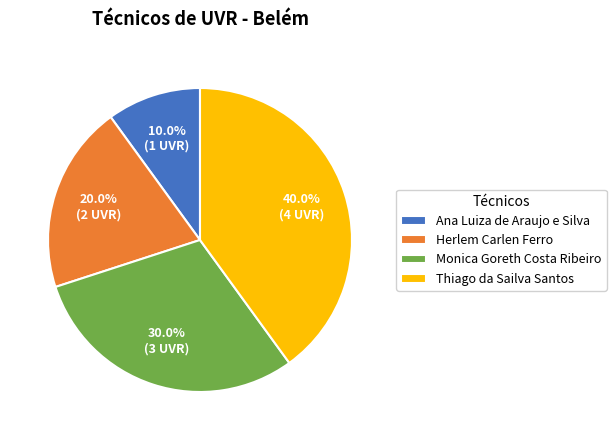

What percentage is the Ana Luiza de Araujo e Silva slice, to the nearest percent?

10%